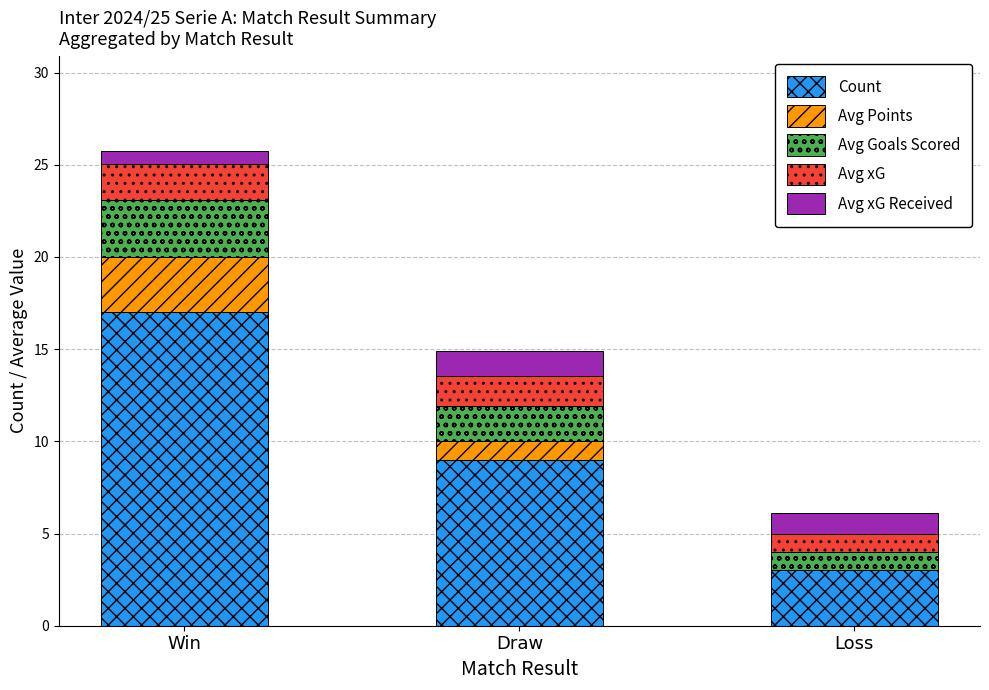

Which category has the highest value in the Count series?

Win